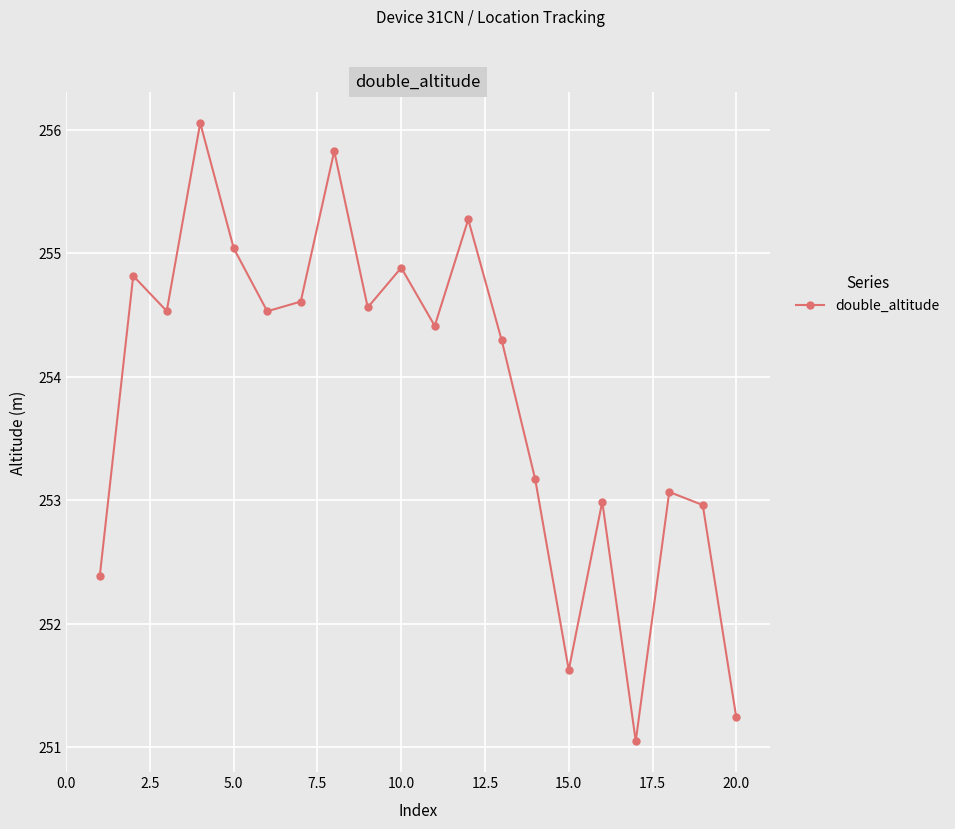

Reading left to right, transcribe all the data shown in this chart.

252.4	254.8	254.5	256.1	255.0	254.5	254.6	255.8	254.6	254.9	254.4	255.3	254.3	253.2	251.6	253.0	251.0	253.1	253.0	251.2